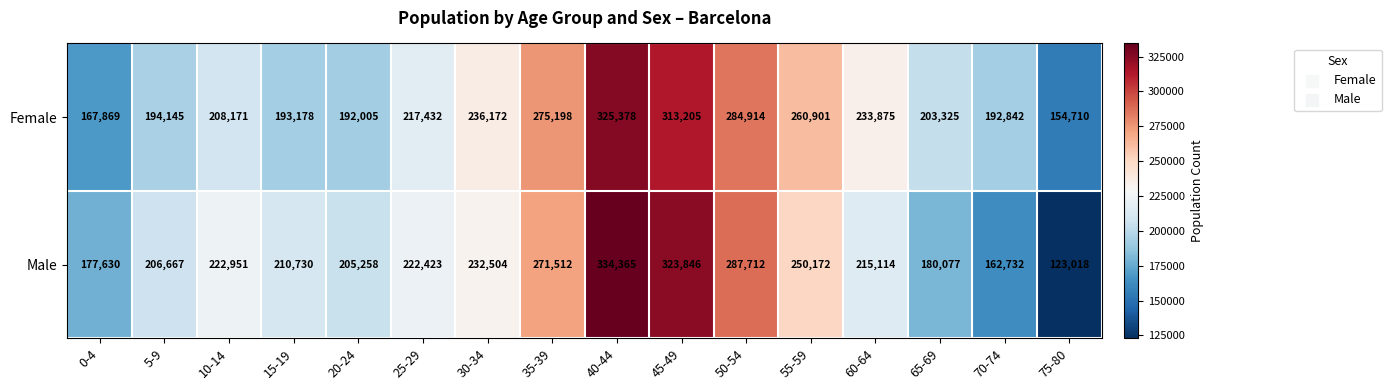

Which category has the lowest value across all series?

75-80